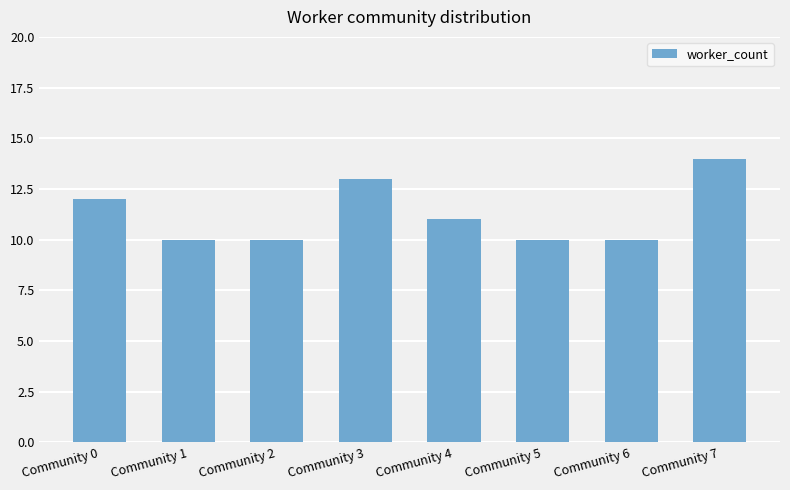

Approximately how many times larger is the value at Community 3 compared to Community 0?

1.1